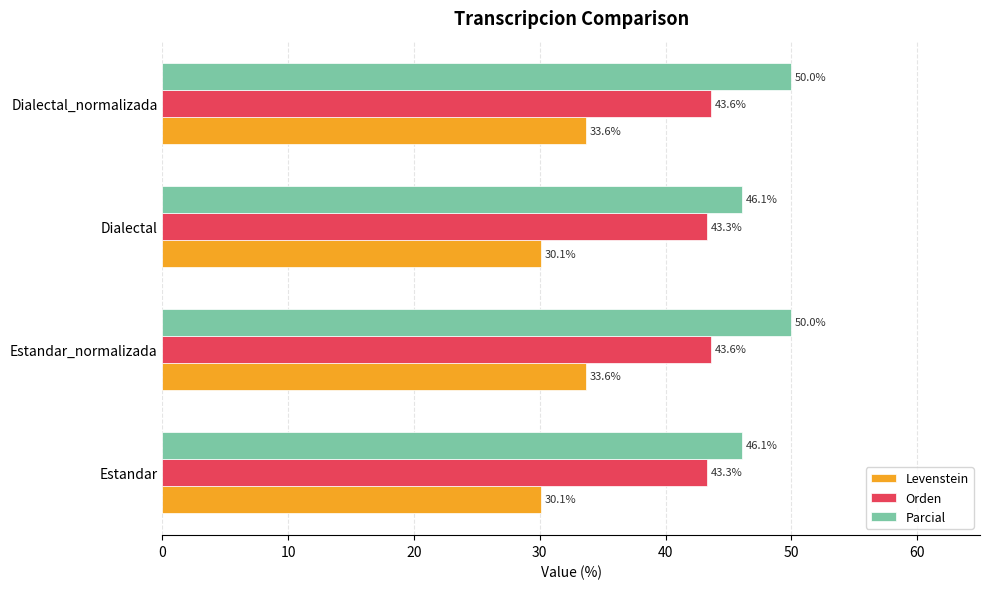

Between Estandar and Estandar_normalizada, which series saw the biggest shift?

Parcial